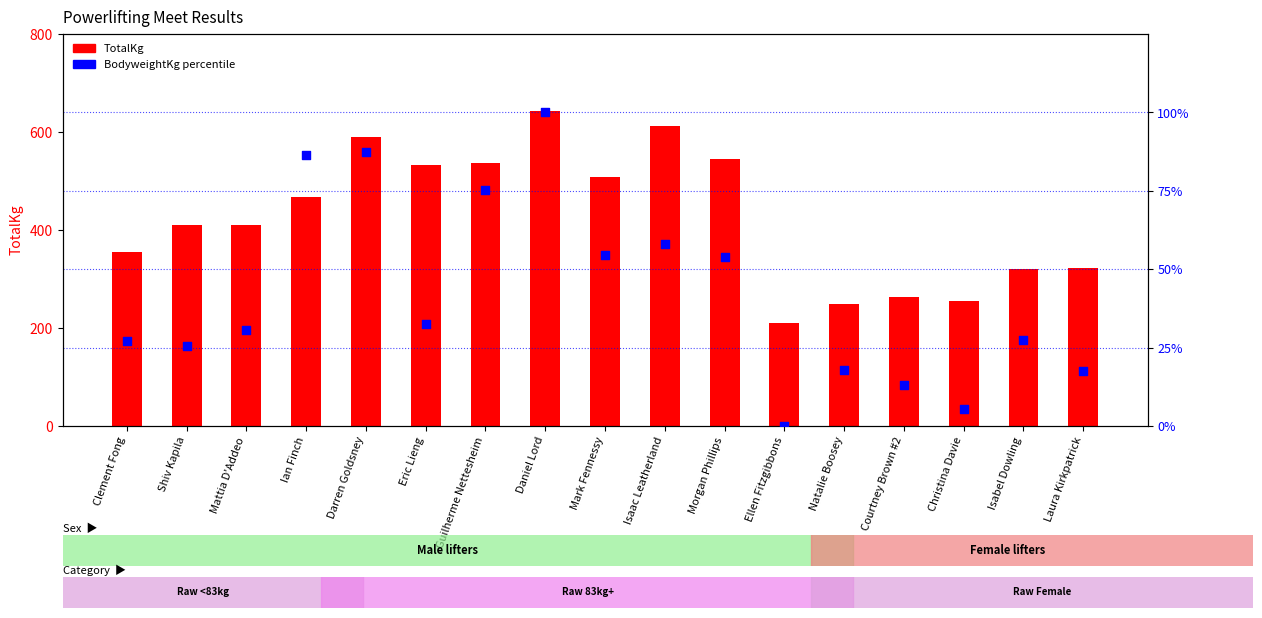

Which series has the largest Y range (max minus min)?

TotalKg